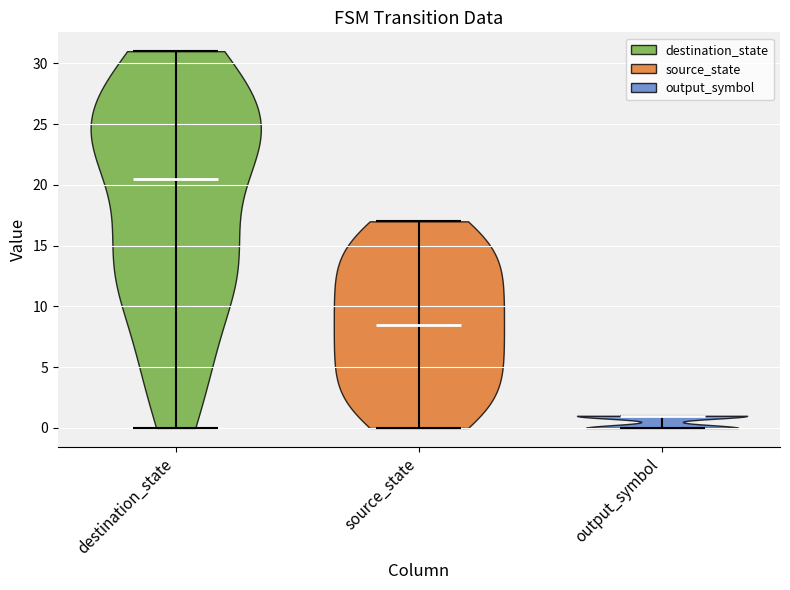

Which violin has the highest median line?

destination_state